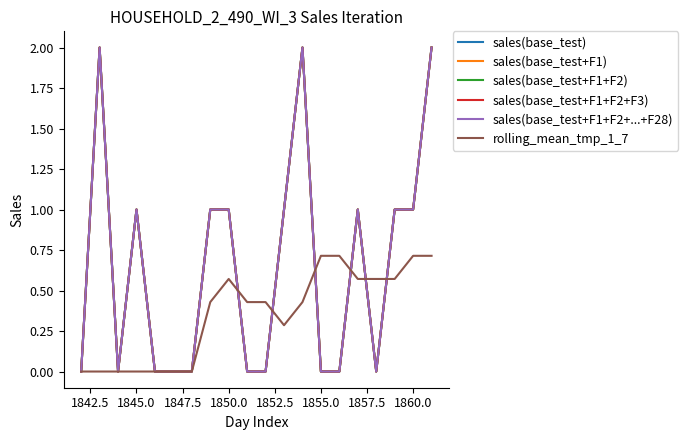

Does the chart display data point markers on the line(s)?

No